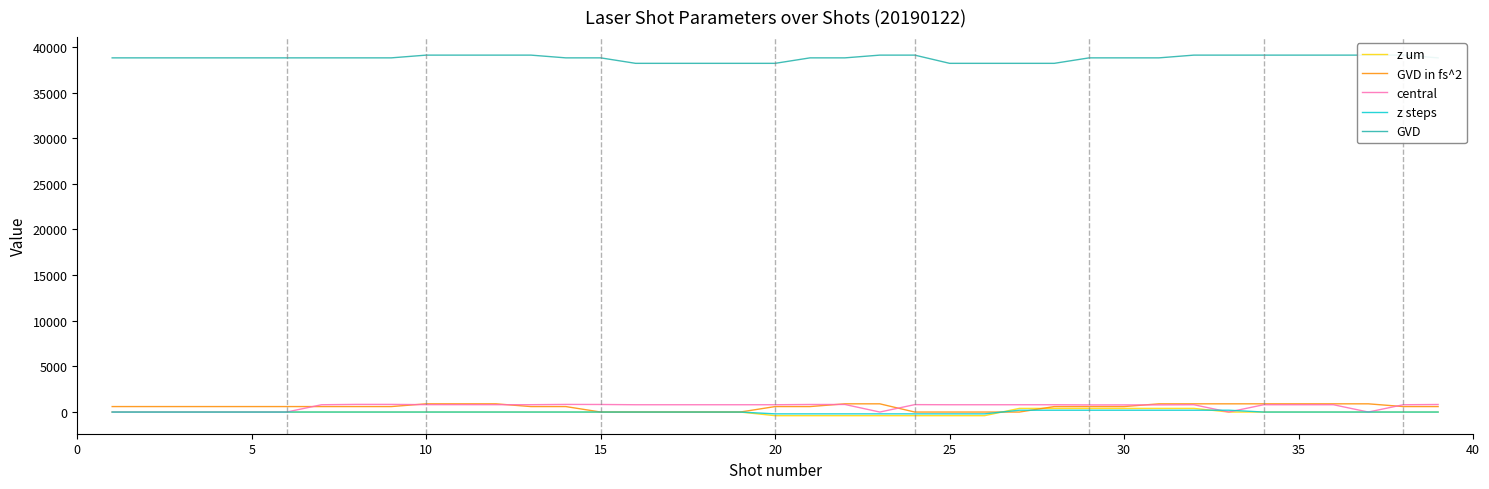

Which series has the largest total across all categories?

GVD